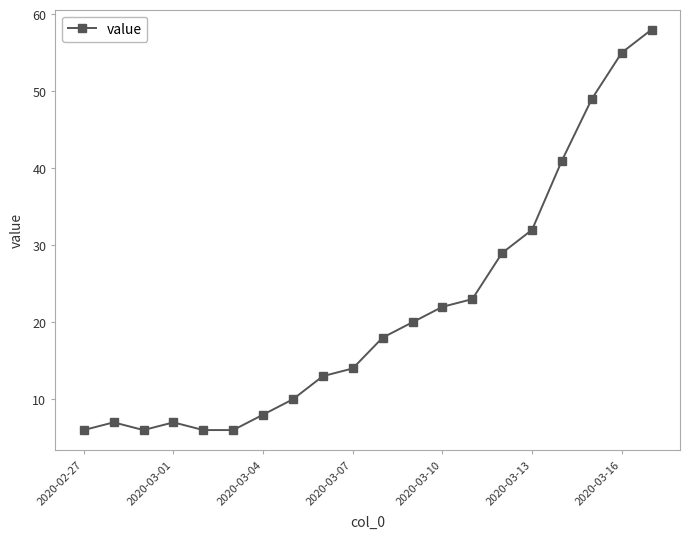

What is the value of the 5th point from the left?

6